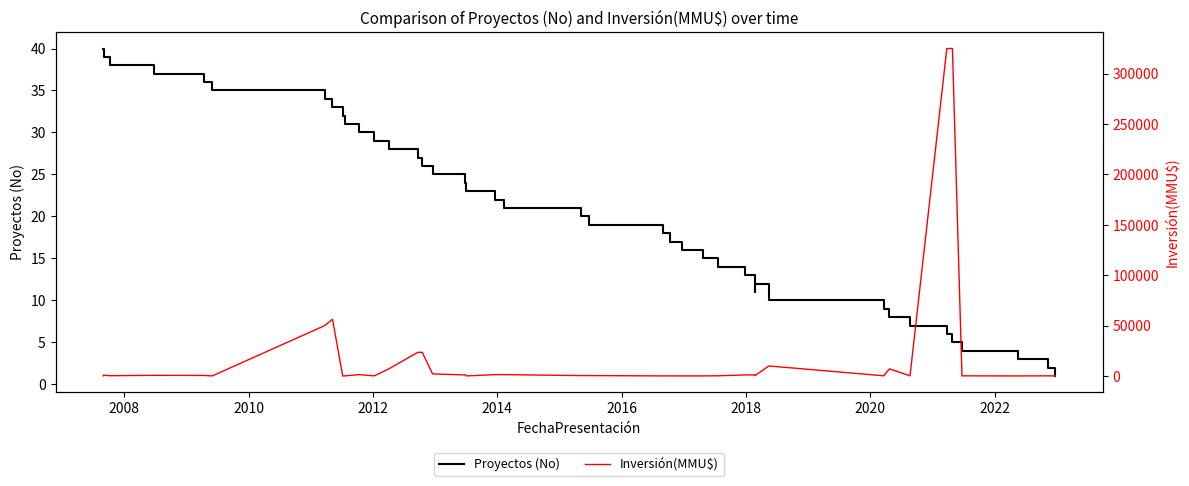

True or false: Inversión(MMU$) has a value of 18 at 25.

False